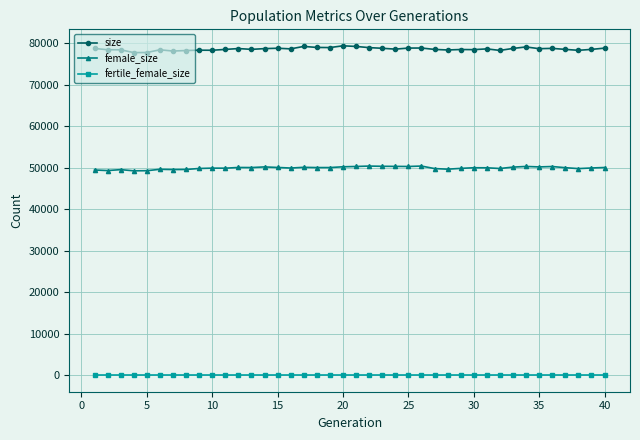

How many lines are shown in the chart?

3